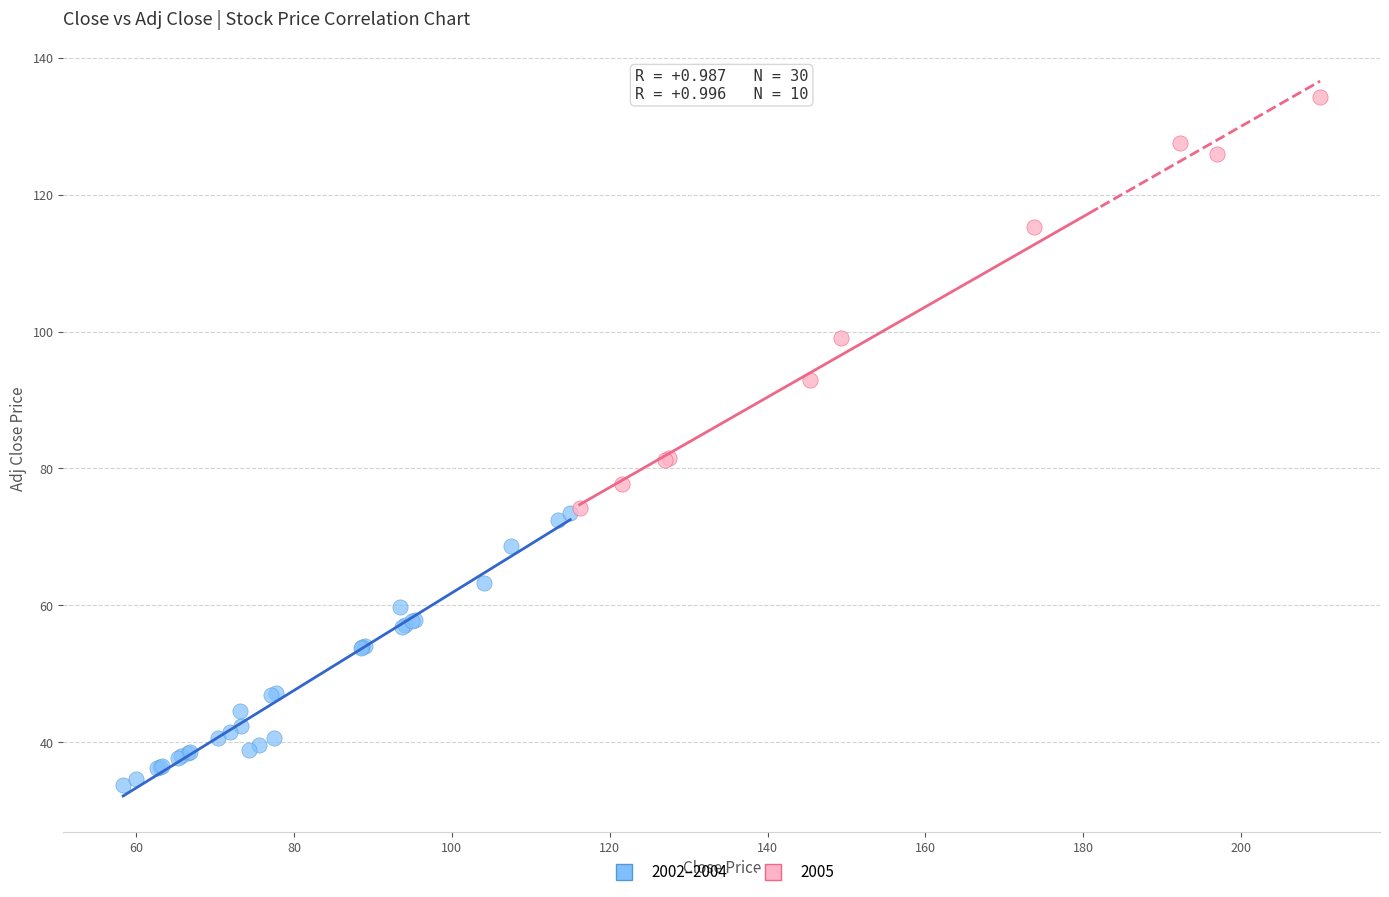

Which series contains the highest Y value?

2005